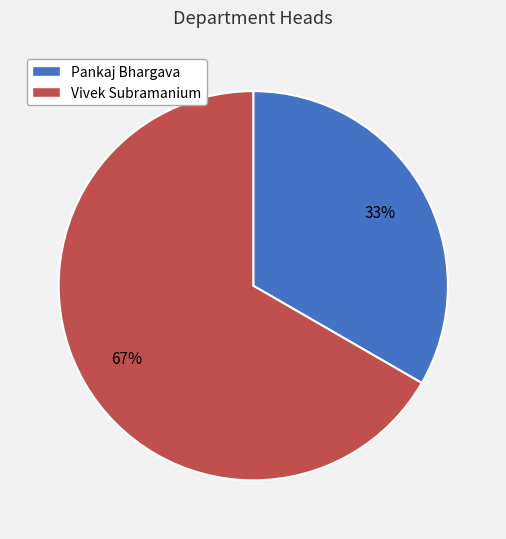

Which slice is the smallest?

Pankaj Bhargava